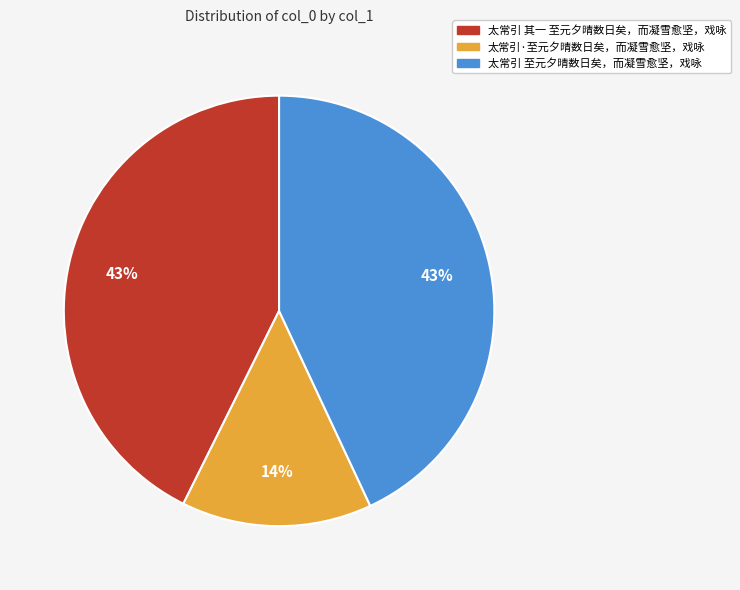

What percentage is the 太常引 至元夕晴数日矣，而凝雪愈坚，戏咏 slice, to the nearest percent?

43%